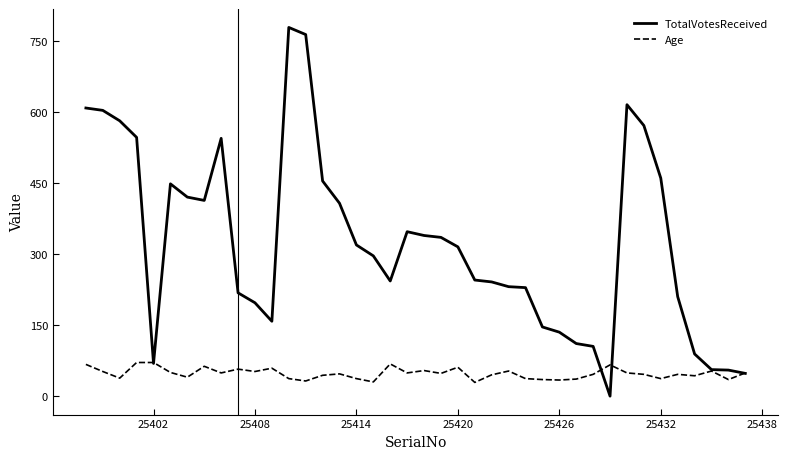

How many lines are shown in the chart?

2